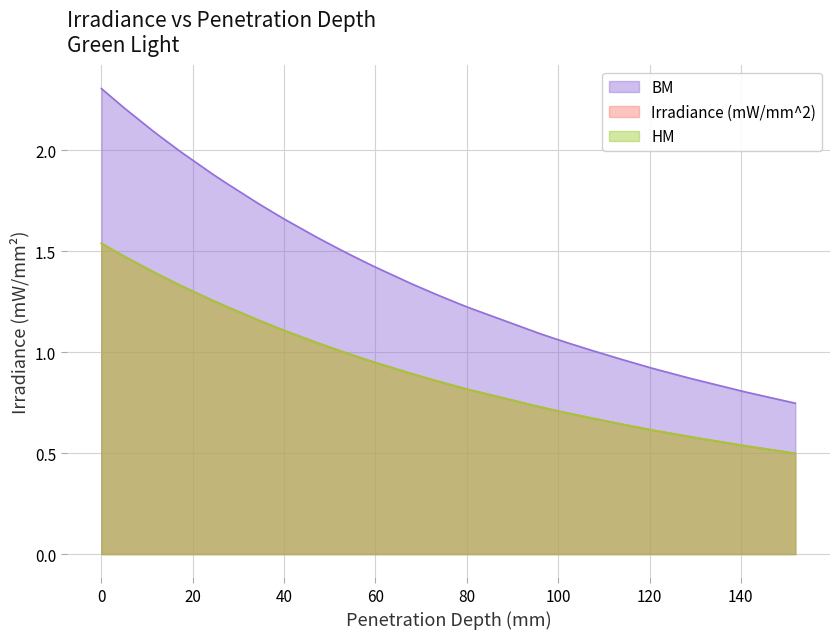

True or false: BM and Irradiance (mW/mm^2) intersect in this chart.

False